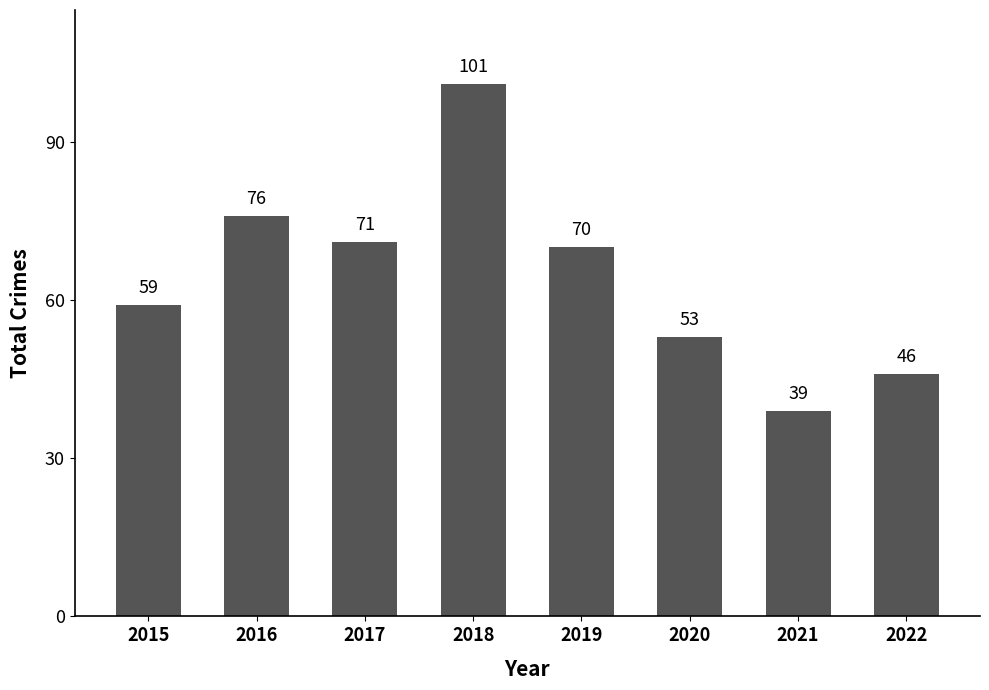

How many bars are there in total?

8